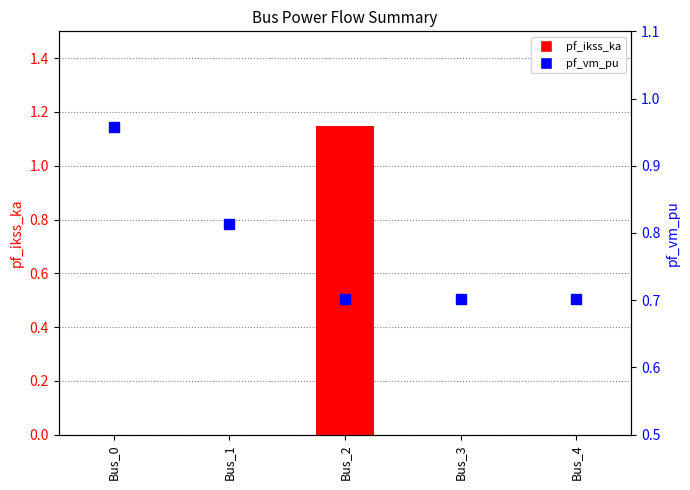

What is the total value across all series at Bus_2?

1.8